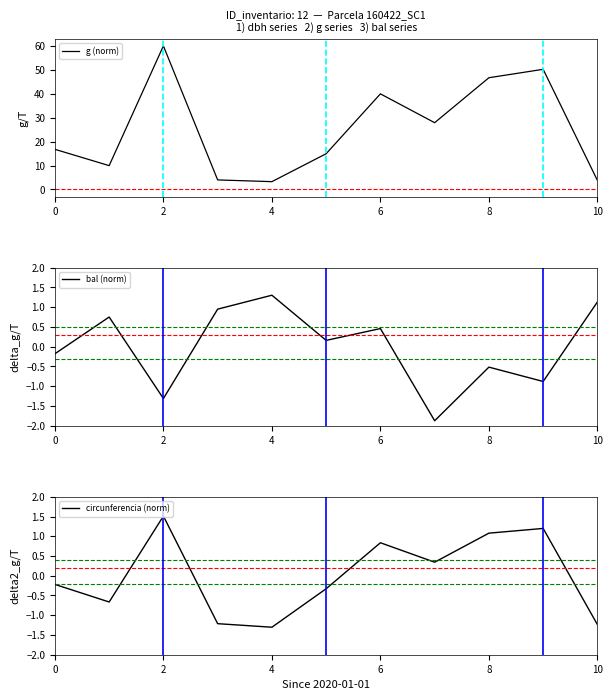

Reading left to right, extract all data points from this chart.

g (norm): 16.8	10.0	60.0	4.0	3.3	14.9	40.0	27.9	46.7	50.2	3.8
bal (norm): -0.2	0.8	-1.3	1.0	1.3	0.2	0.5	-1.9	-0.5	-0.9	1.1
circunferencia (norm): -0.2	-0.7	1.5	-1.2	-1.3	-0.3	0.8	0.3	1.1	1.2	-1.2